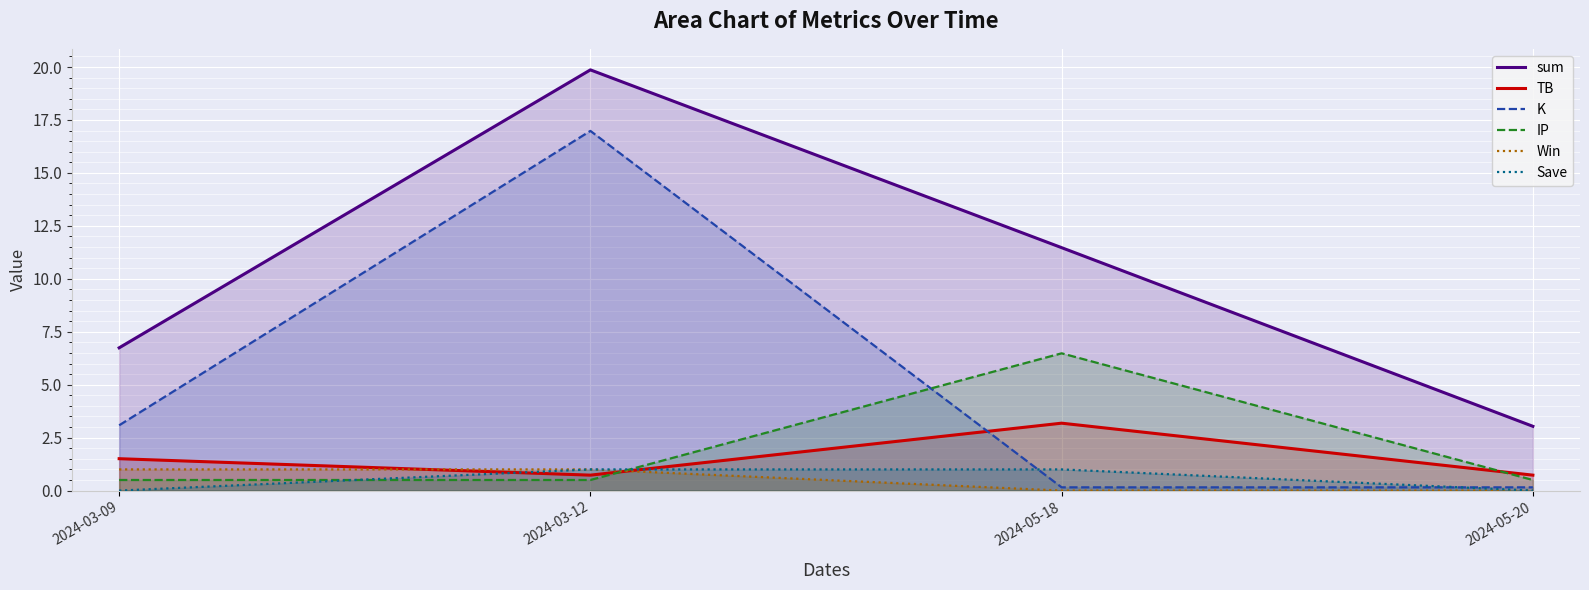

What is the value of the K point at the 2nd from the left?

17.0